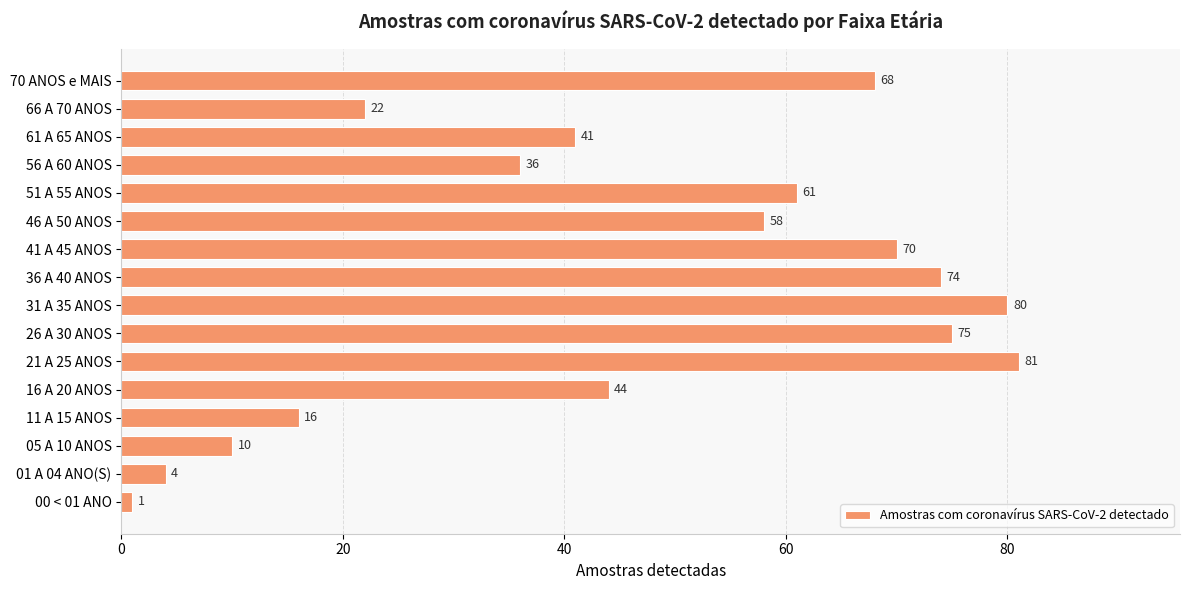

List the labels in order of value, smallest first.

00 < 01 ANO, 01 A 04 ANO(S), 05 A 10 ANOS, 11 A 15 ANOS, 66 A 70 ANOS, 56 A 60 ANOS, 61 A 65 ANOS, 16 A 20 ANOS, 46 A 50 ANOS, 51 A 55 ANOS, 70 ANOS e MAIS, 41 A 45 ANOS, 36 A 40 ANOS, 26 A 30 ANOS, 31 A 35 ANOS, 21 A 25 ANOS